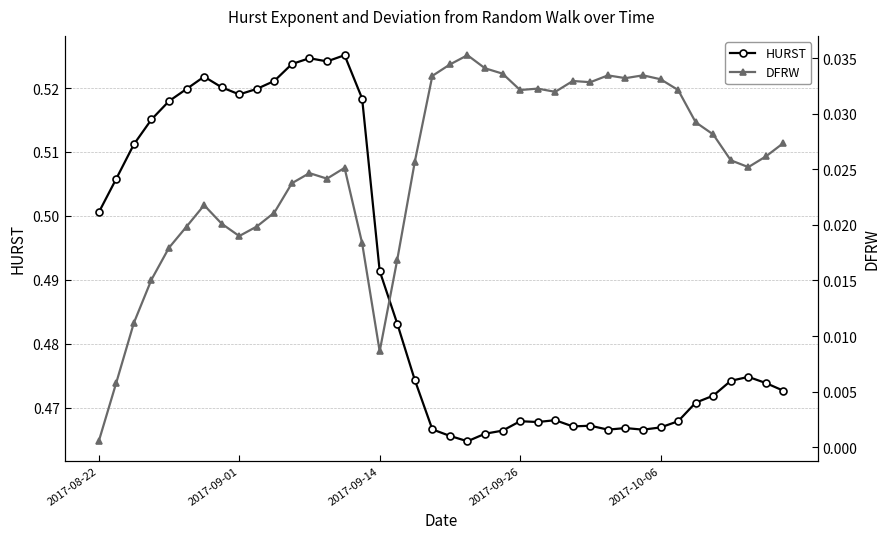

Rank the series by their maximum value, from lowest to highest.

DFRW, HURST